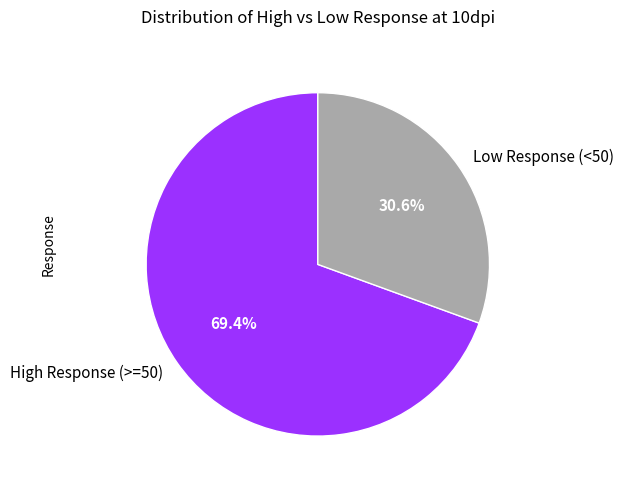

Combined, do High Response (>=50) and Low Response (<50) account for over 50%?

Yes